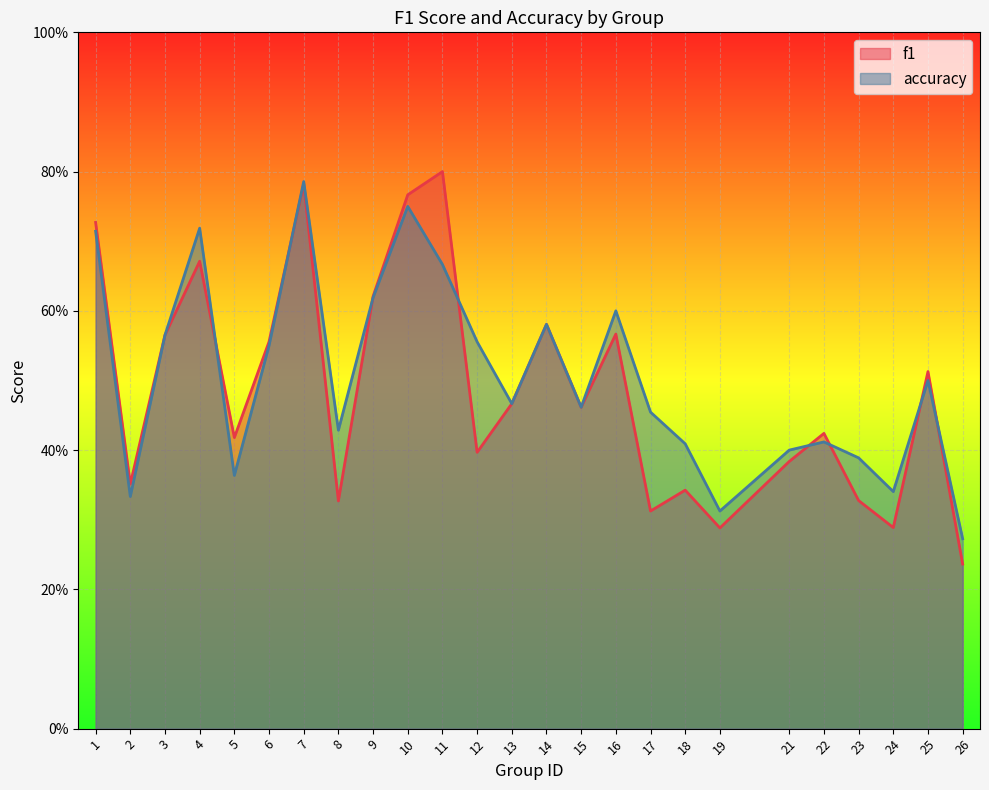

Reading right to left, extract all data points from this chart.

f1: 26=0.2	25=0.5	24=0.3	23=0.3	22=0.4	21=0.4	19=0.3	18=0.3	17=0.3	16=0.6	15=0.5	14=0.6	13=0.5	12=0.4	11=0.8	10=0.8	9=0.6	8=0.3	7=0.8	6=0.6	5=0.4	4=0.7	3=0.6	2=0.4	1=0.7
accuracy: 26=0.3	25=0.5	24=0.3	23=0.4	22=0.4	21=0.4	19=0.3	18=0.4	17=0.5	16=0.6	15=0.5	14=0.6	13=0.5	12=0.6	11=0.7	10=0.8	9=0.6	8=0.4	7=0.8	6=0.6	5=0.4	4=0.7	3=0.6	2=0.3	1=0.7